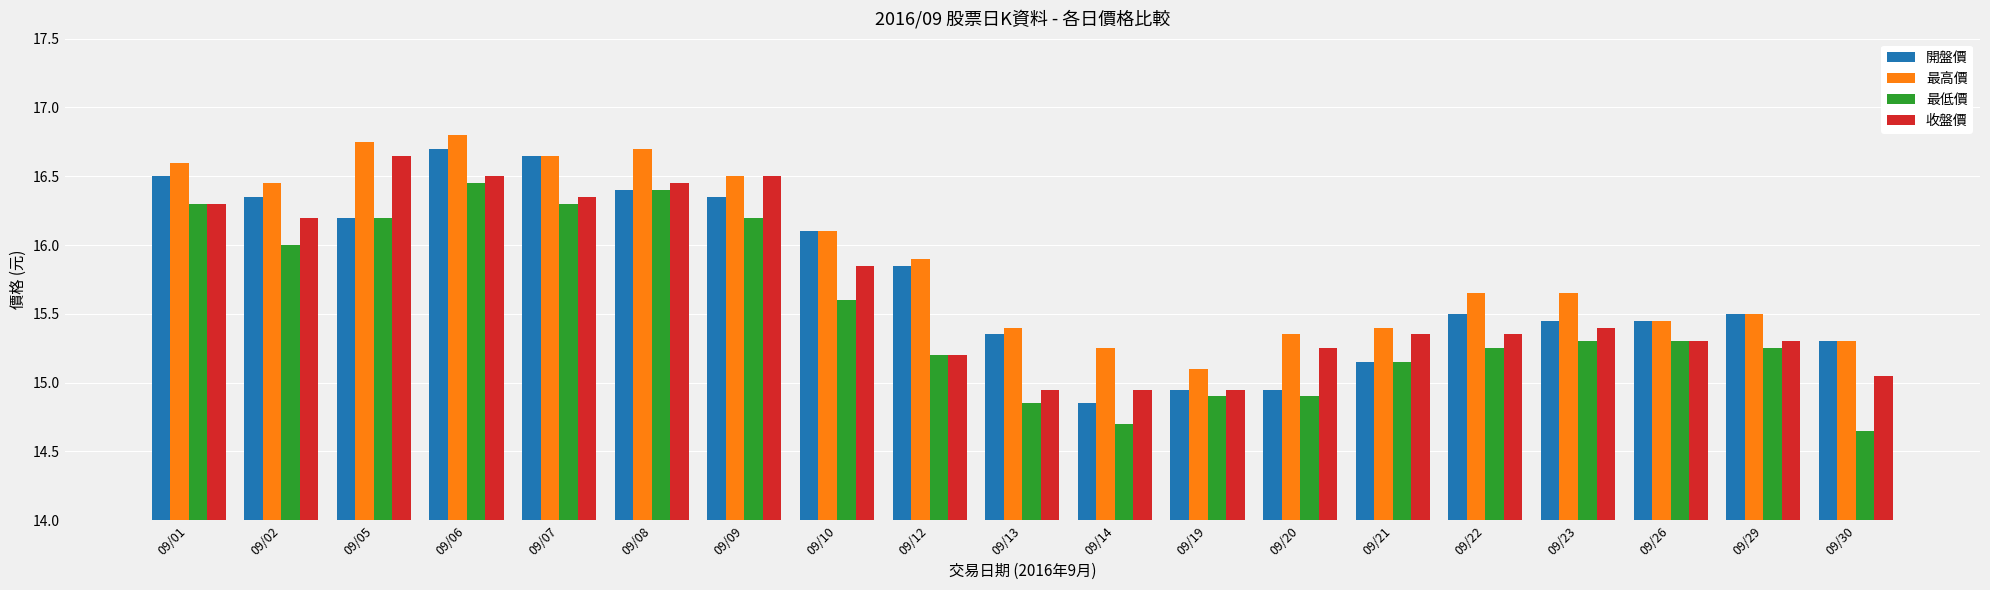

What is the difference between the maximum and minimum values in the 收盤價 series?

1.7